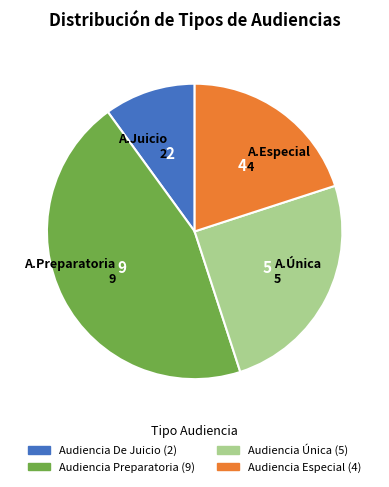

Is A.Preparatoria 9 the majority of the pie?

No